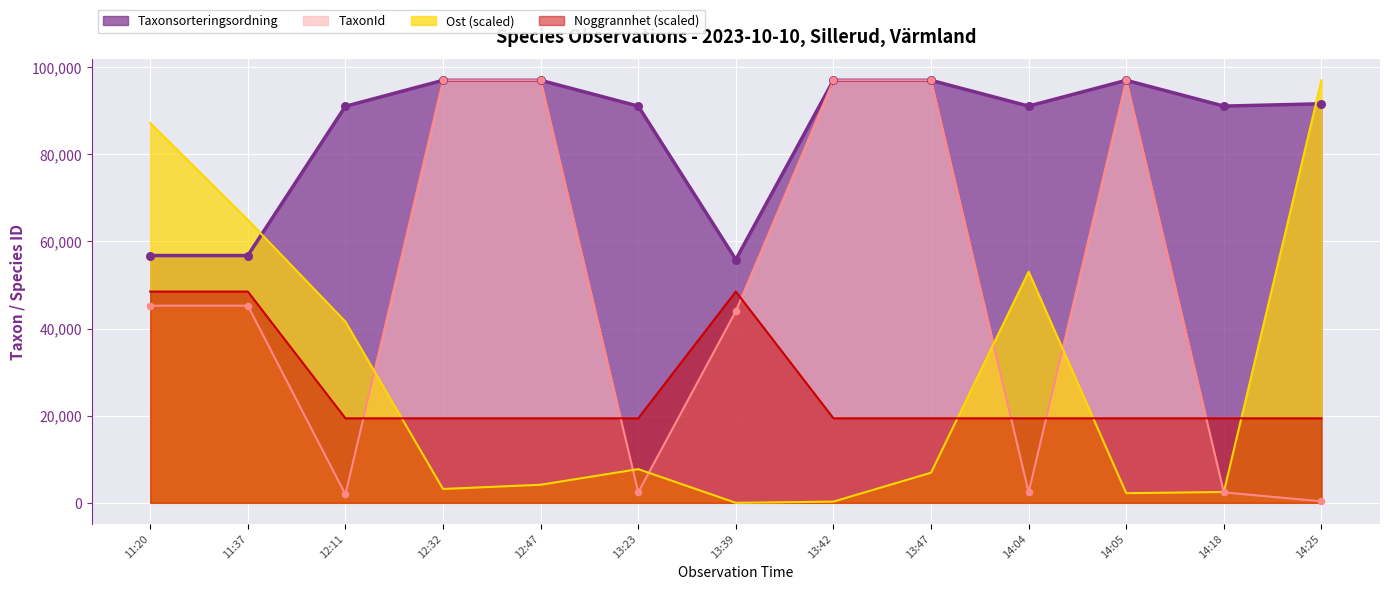

What are all the series names shown in the legend?

Taxonsorteringsordning, TaxonId, Ost (scaled), Noggrannhet (scaled)